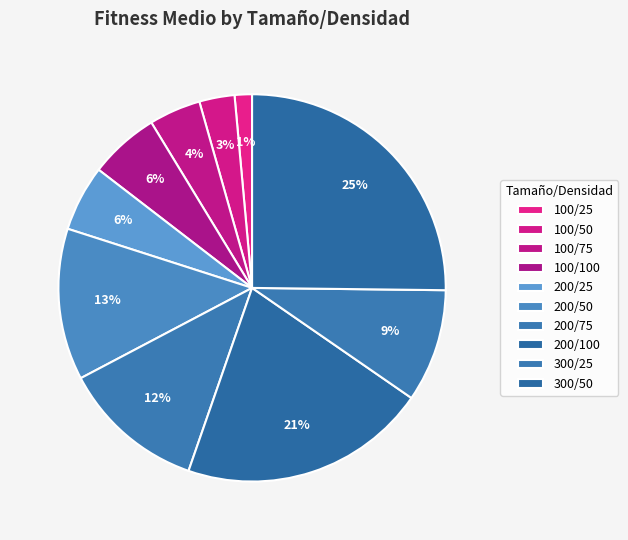

To the nearest percent, what percentage of the pie is 100/100?

6%